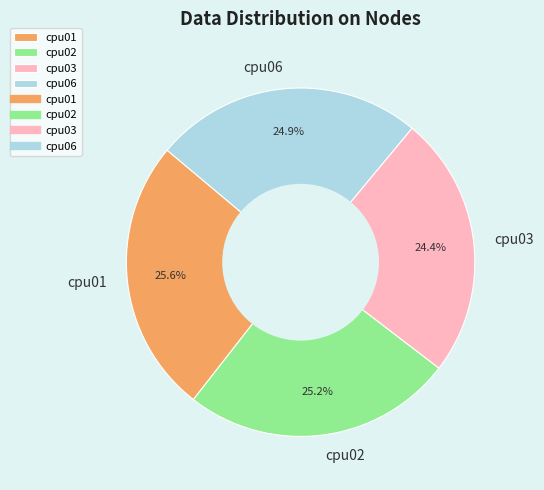

To the nearest percent, what is the average slice percentage?

25%